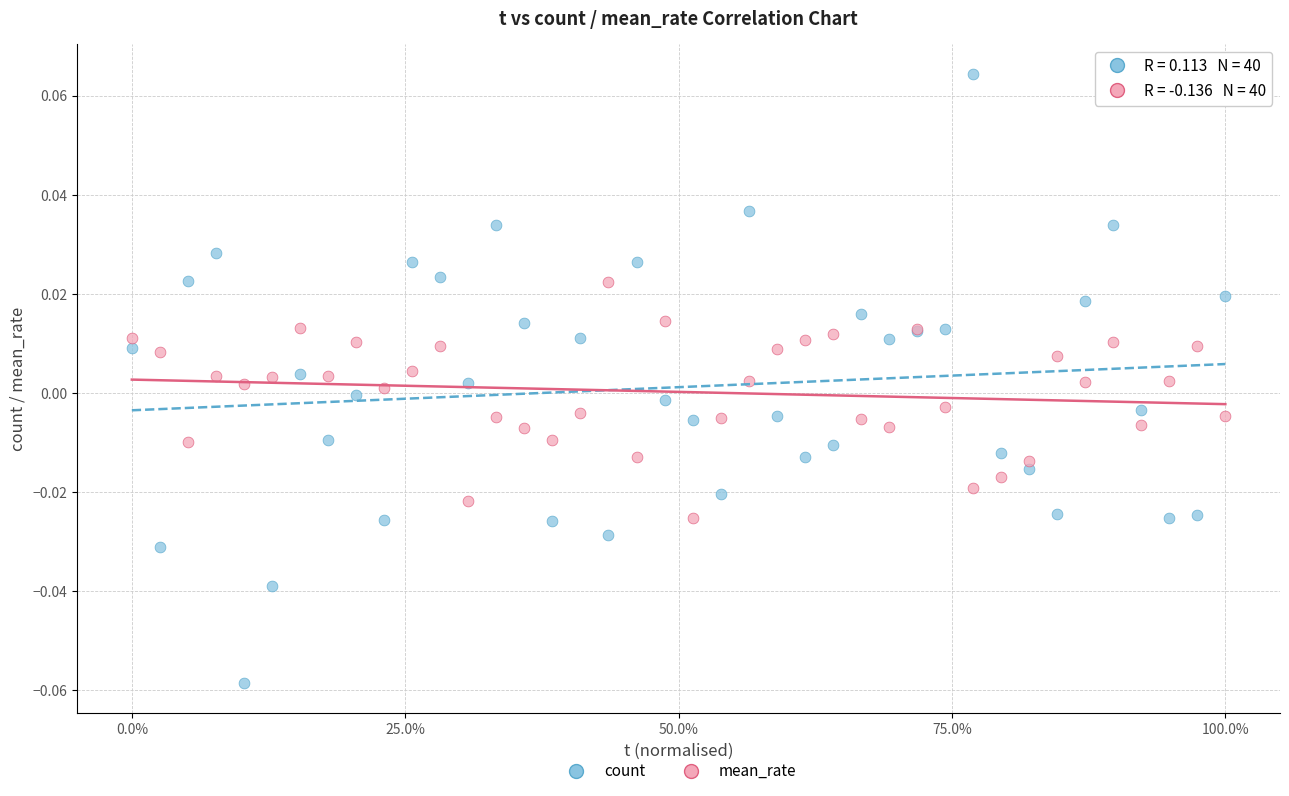

Which series has the largest Y range (max minus min)?

count